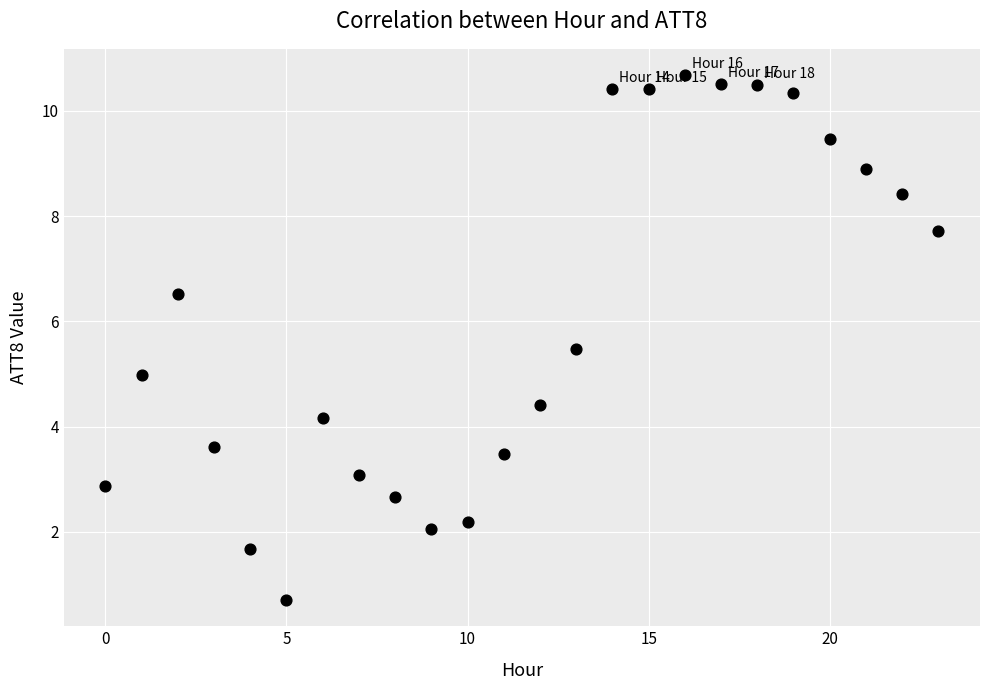

What is the range of Y values (max minus min)?

10.0